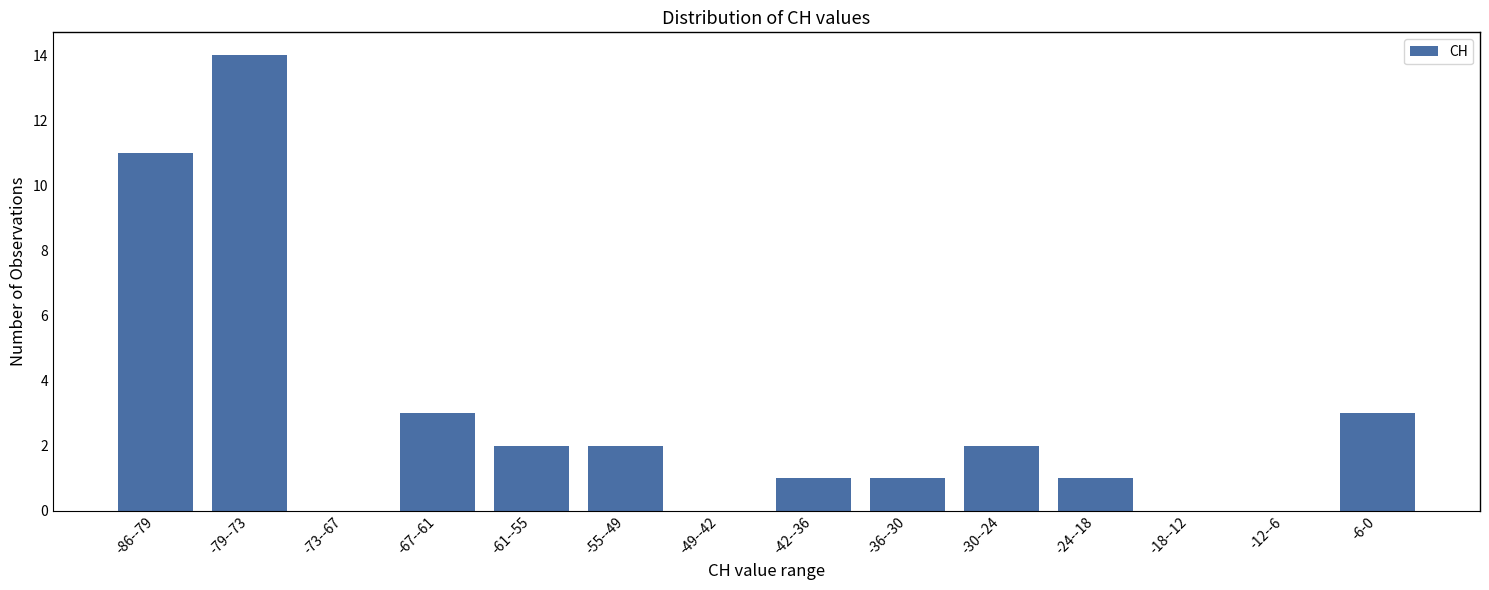

Reading right to left, transcribe all the data shown in this chart.

-6-0=3	-12--6=0	-18--12=0	-24--18=1	-30--24=2	-36--30=1	-42--36=1	-49--42=0	-55--49=2	-61--55=2	-67--61=3	-73--67=0	-79--73=14	-86--79=11